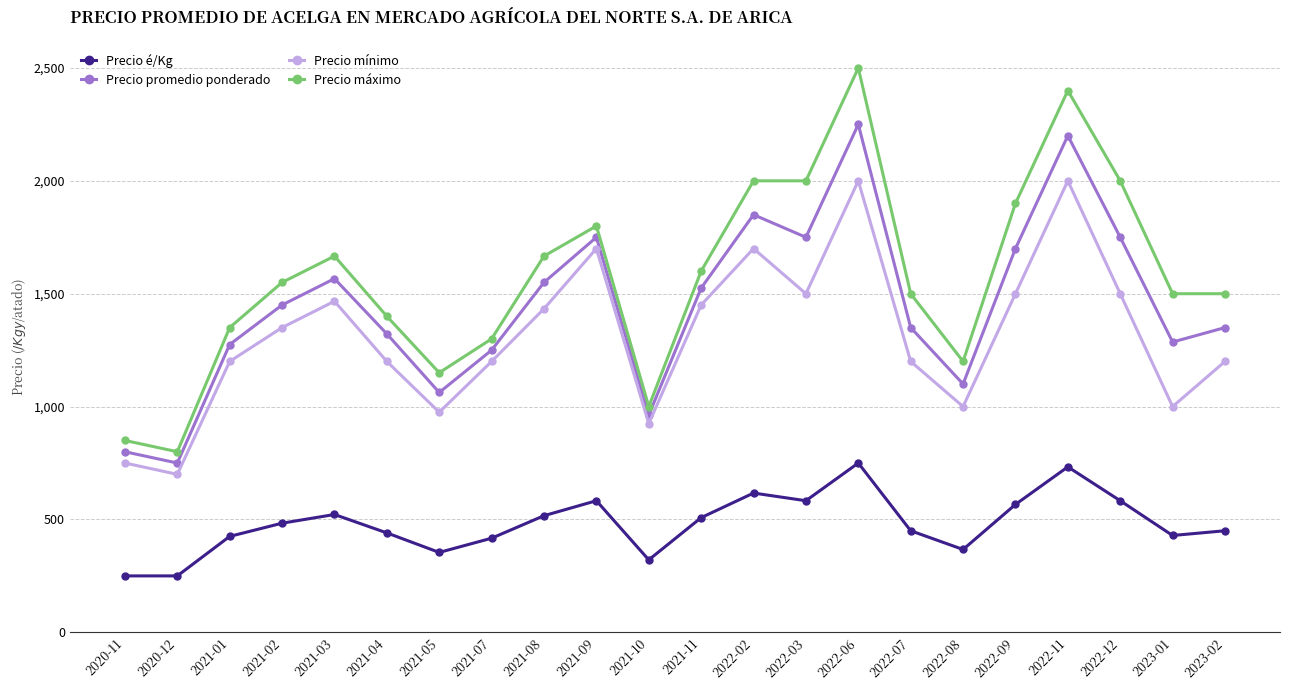

Does the chart have visible grid lines?

Yes